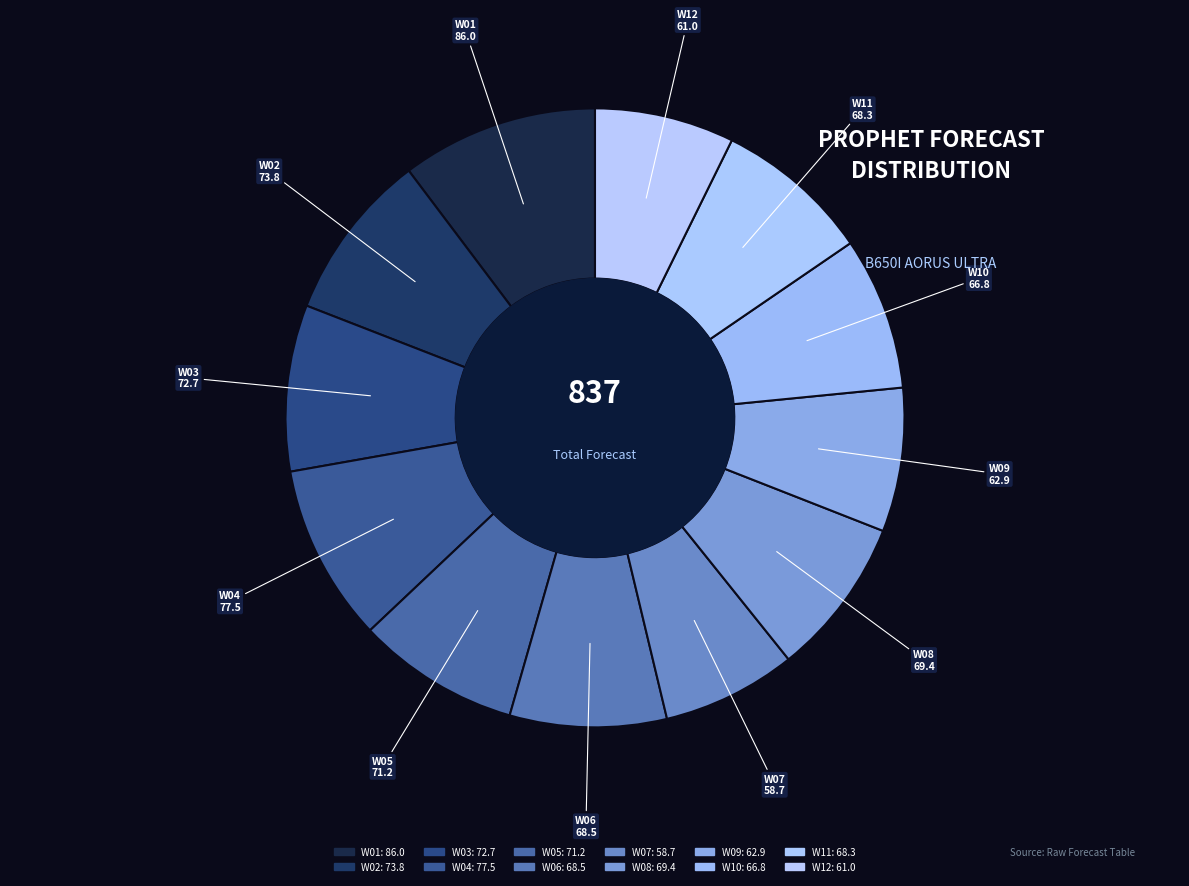

Rank the categories by value from highest to lowest.

W01, W04, W02, W03, W05, W08, W06, W11, W10, W09, W12, W07